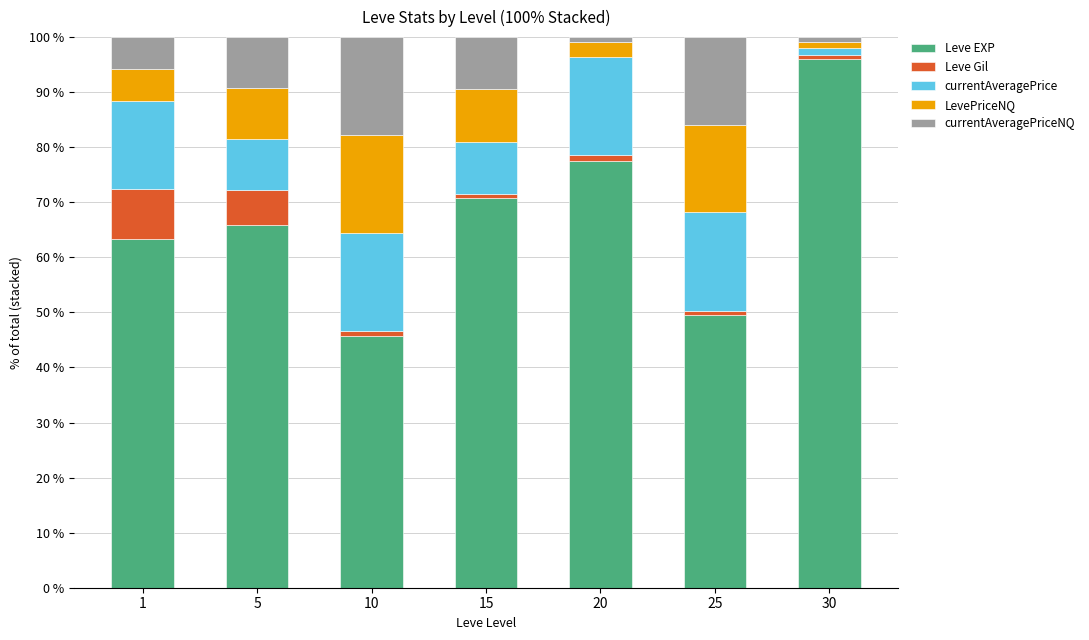

How many series are shown in this chart?

5